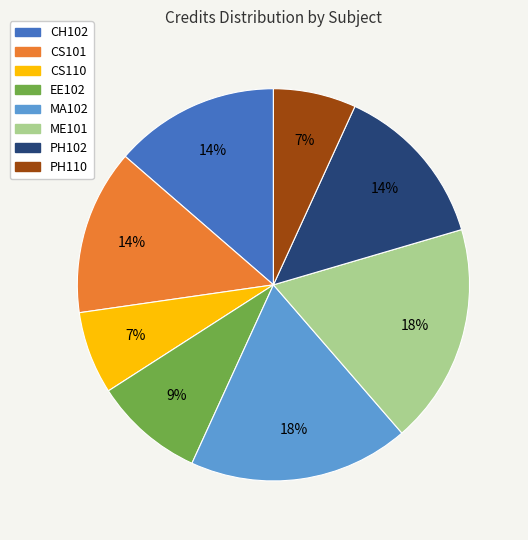

Between ME101 and PH102, which is larger?

ME101